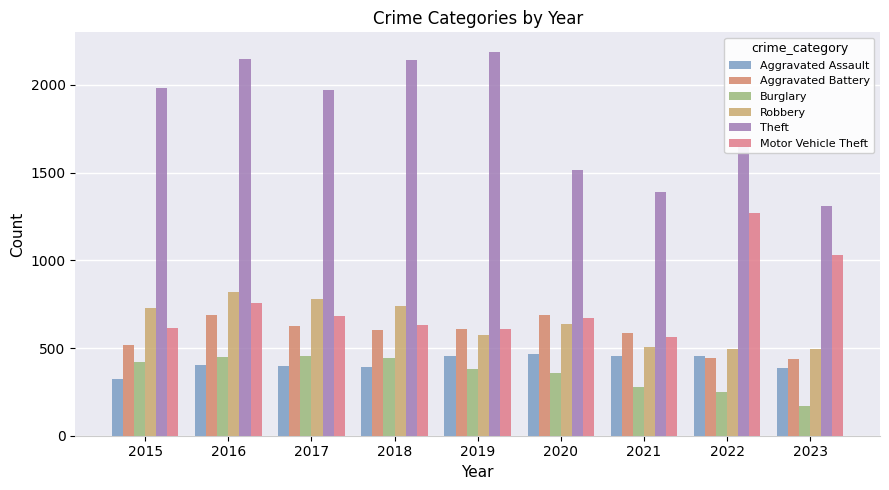

What is the sum of the Aggravated Assault values at 2022 and 2017?

853